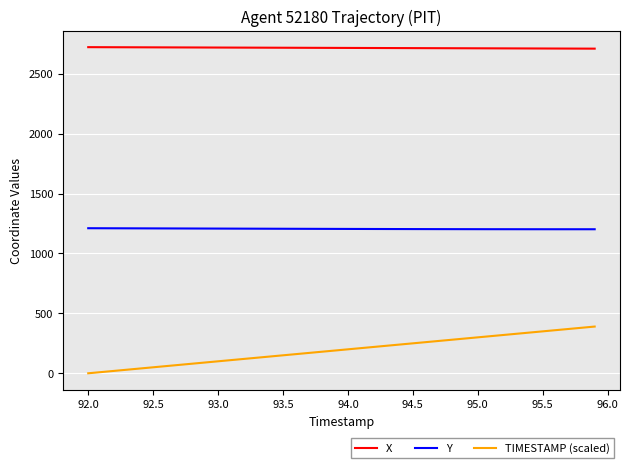

True or false: Y and TIMESTAMP (scaled) intersect in this chart.

False